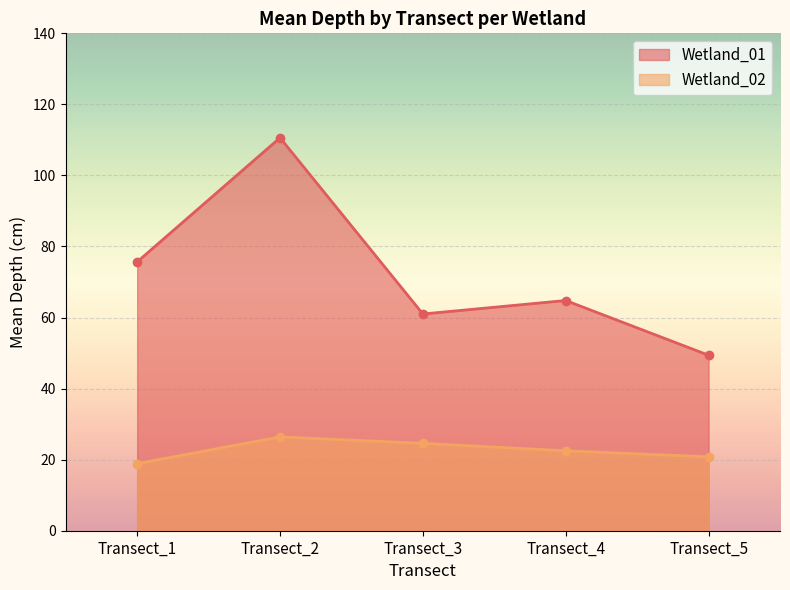

Where is the first local maximum for Wetland_01?

Transect_2